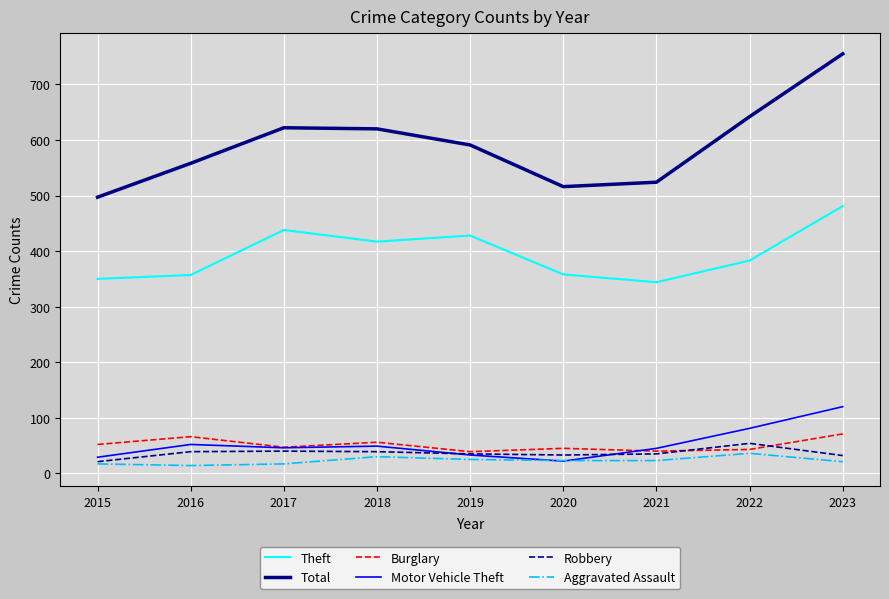

What is the greatest value displayed?

755